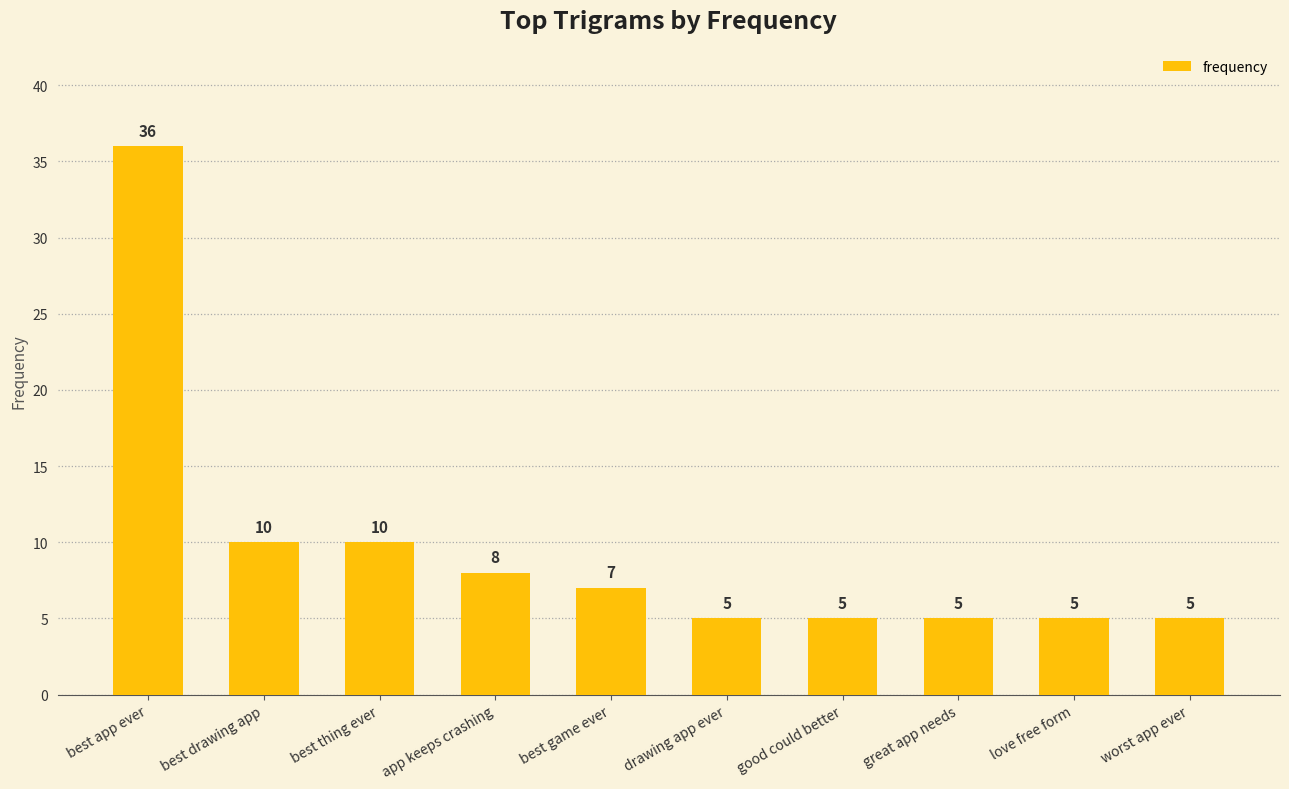

The value at good could better is 5. True or false?

True